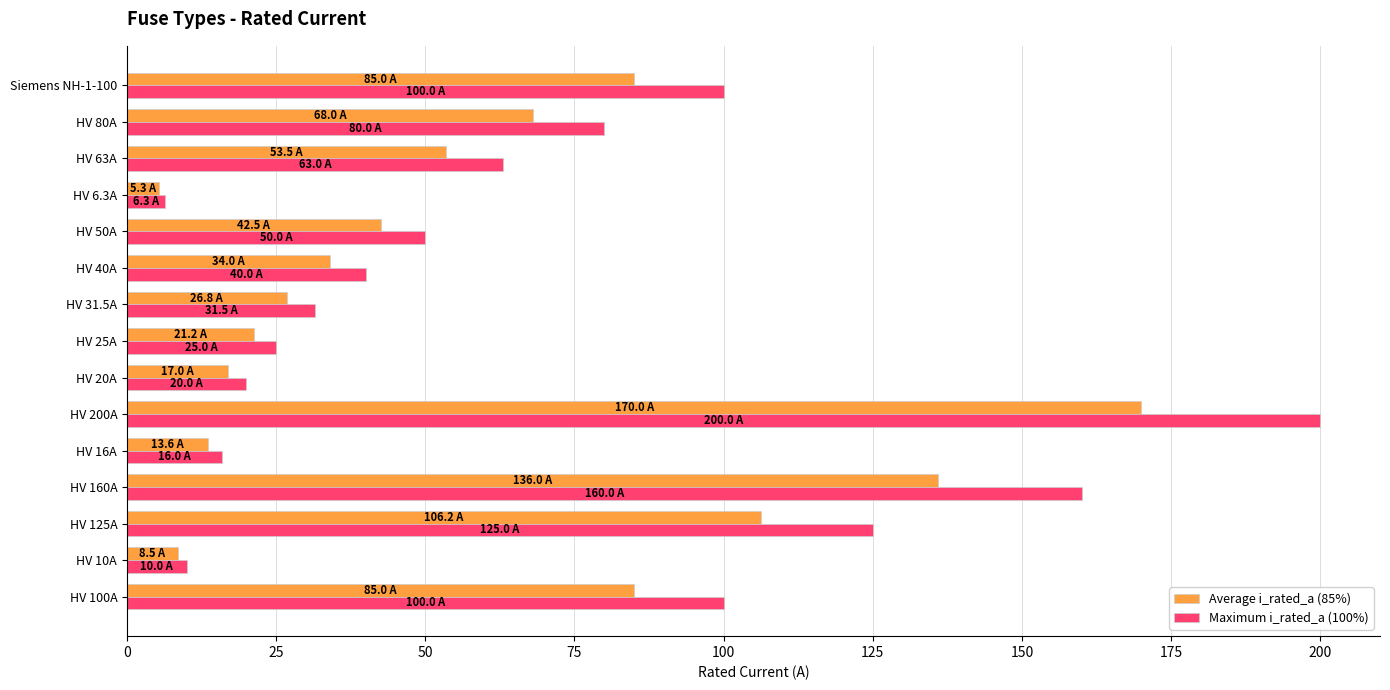

Which series has the largest range (max minus min)?

Maximum i_rated_a (100%)